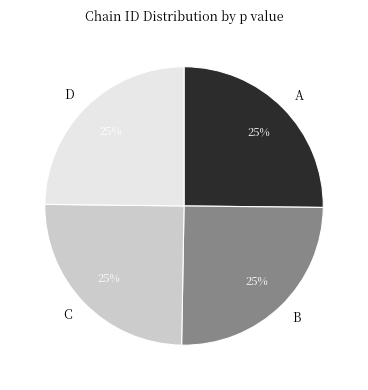

To the nearest percent, what percentage of the pie is B?

25%